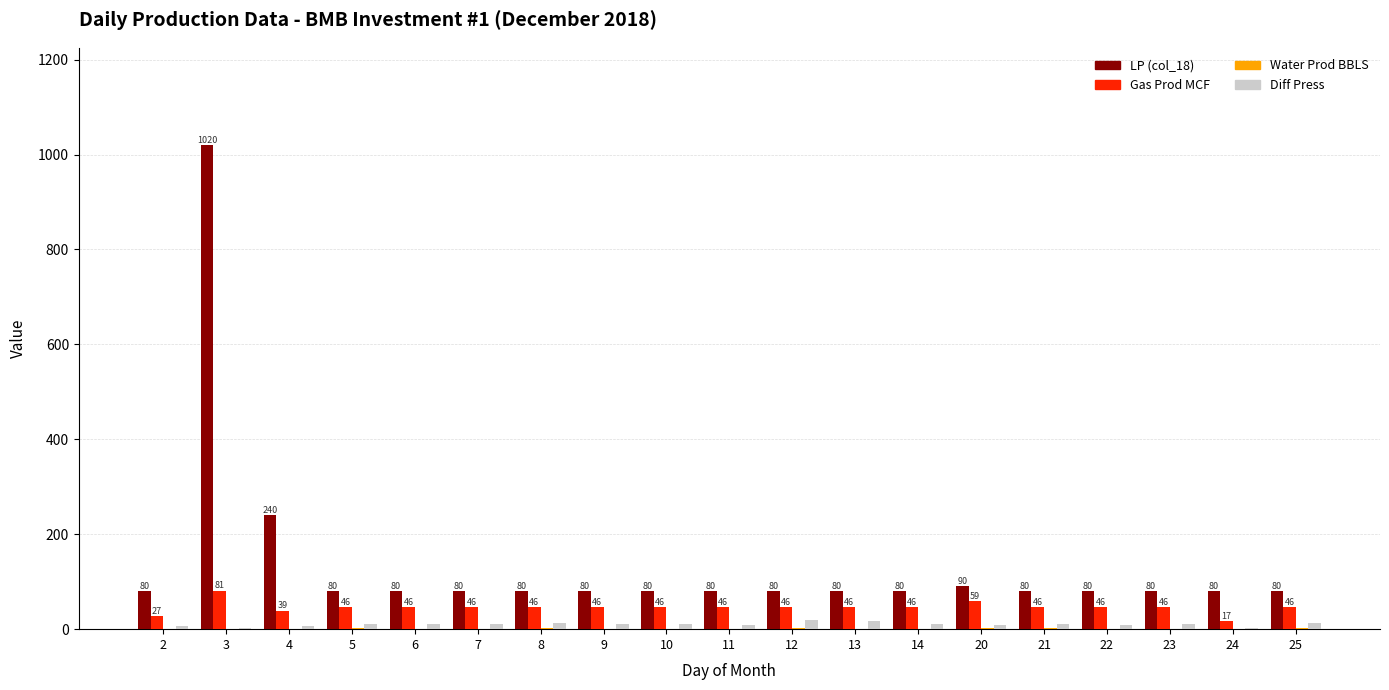

Is it true that Diff Press equals 16.7 at 13?

True